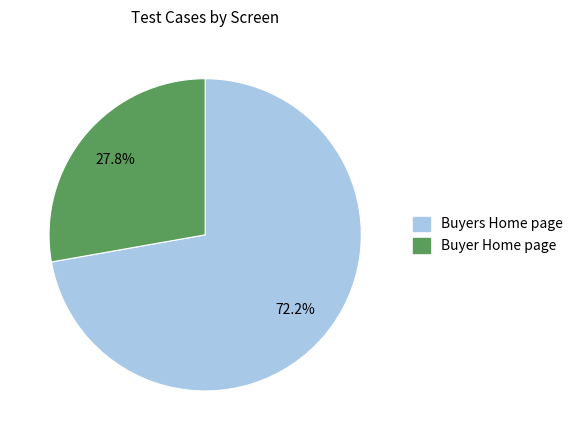

Rank the categories by value from lowest to highest.

Buyer Home page, Buyers Home page